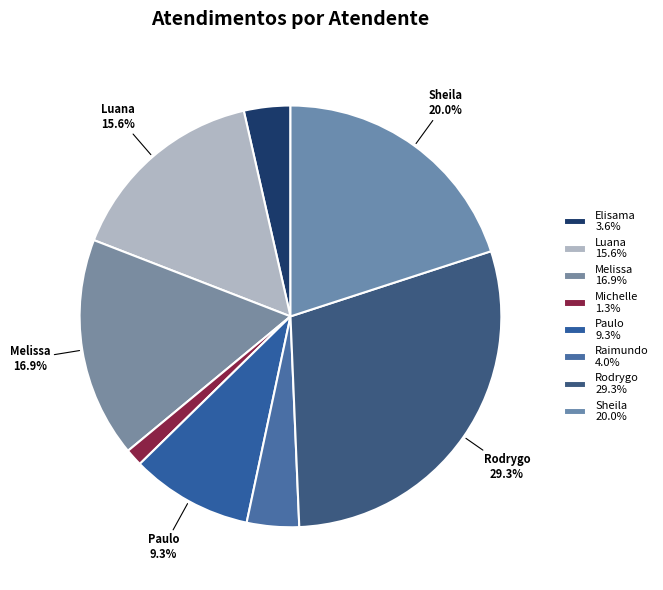

How many segments does this pie chart have?

8